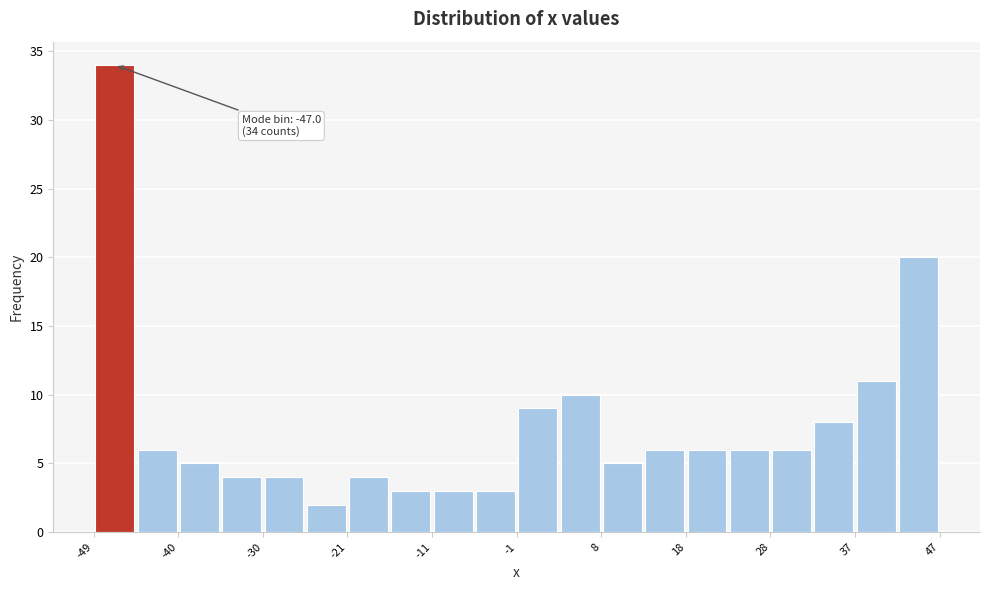

Over which range of the x-axis is the bar tallest?

-49 to -45